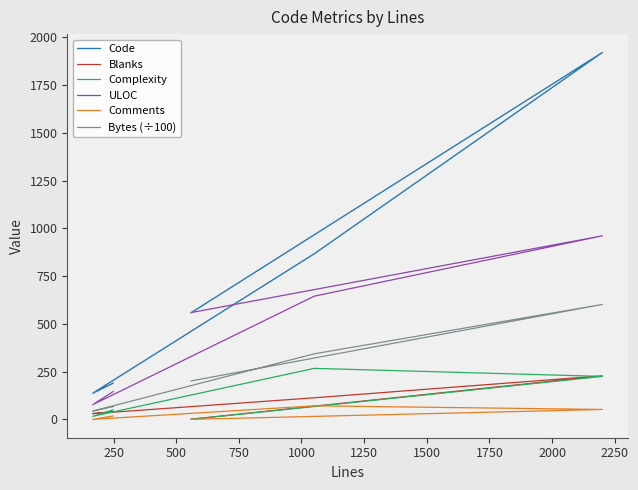

Is the value of Comments at 0 greater than the value of Bytes (÷100) at 0?

No